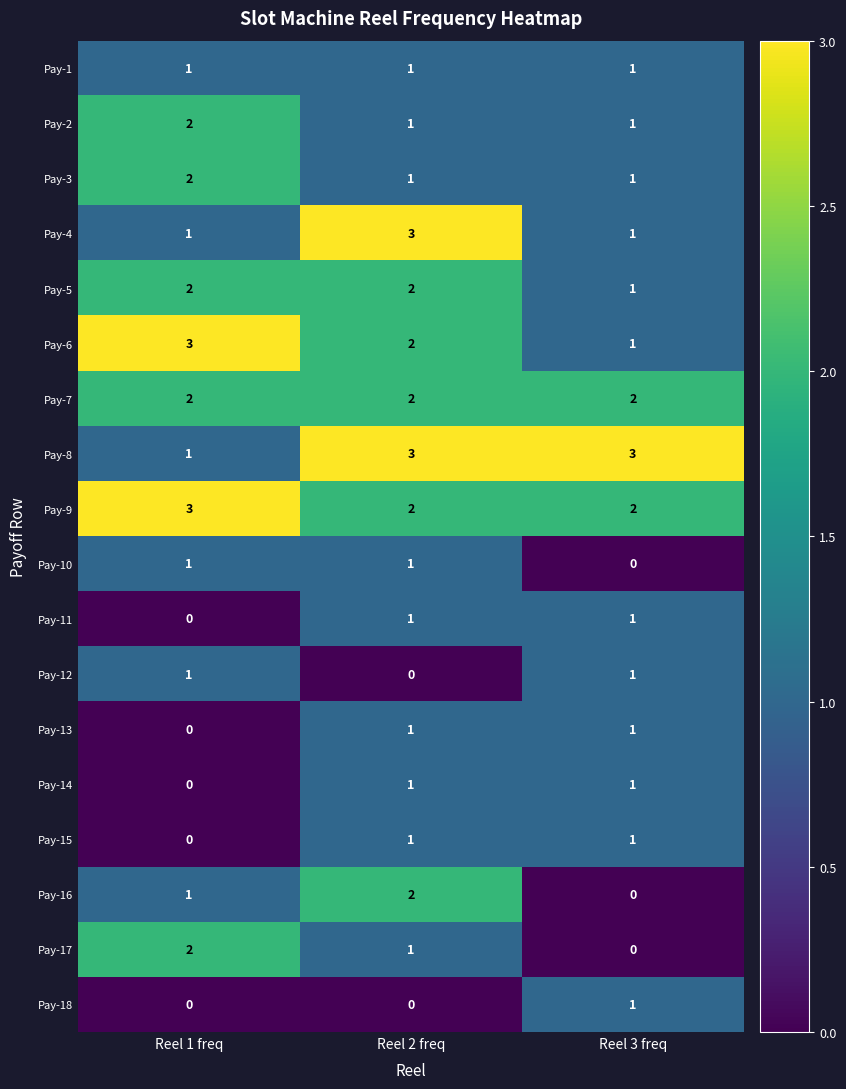

Which category has the lowest value in the Pay-5 series?

Reel 3 freq